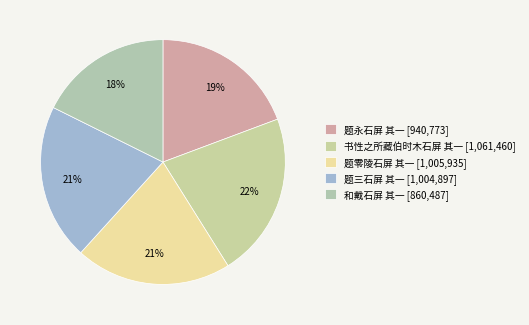

To the nearest percent, what is the difference between the 题永石屏 其一 and 书性之所藏伯时木石屏 其一 slice percentages?

2%